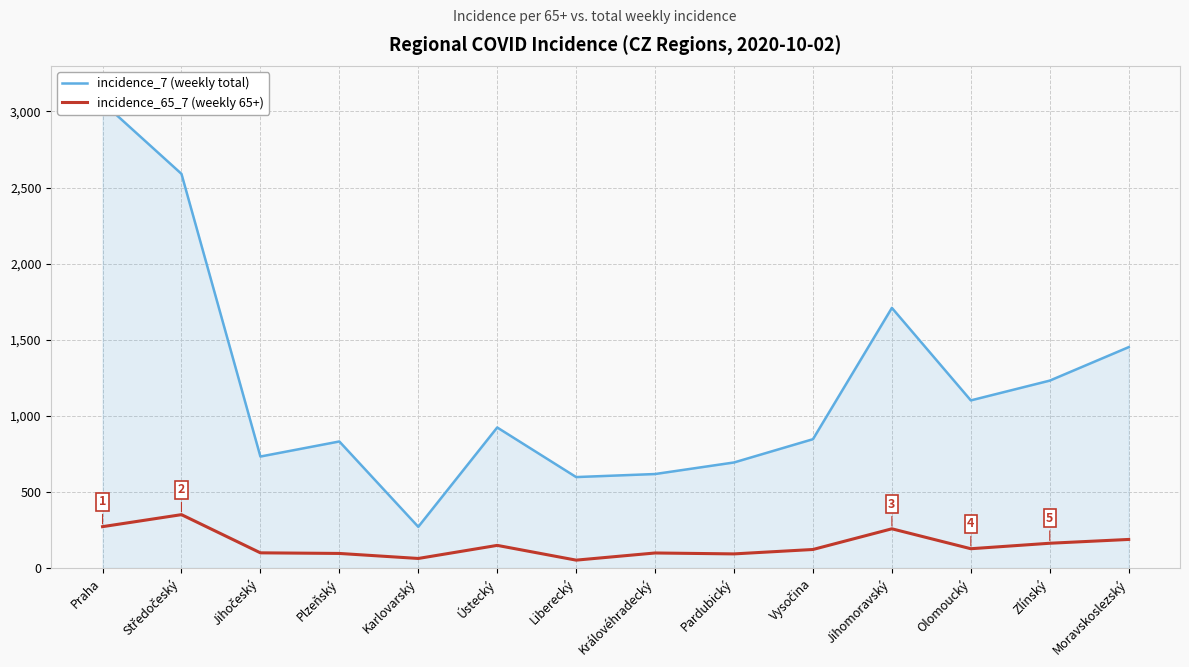

What is the greatest value displayed?

3060